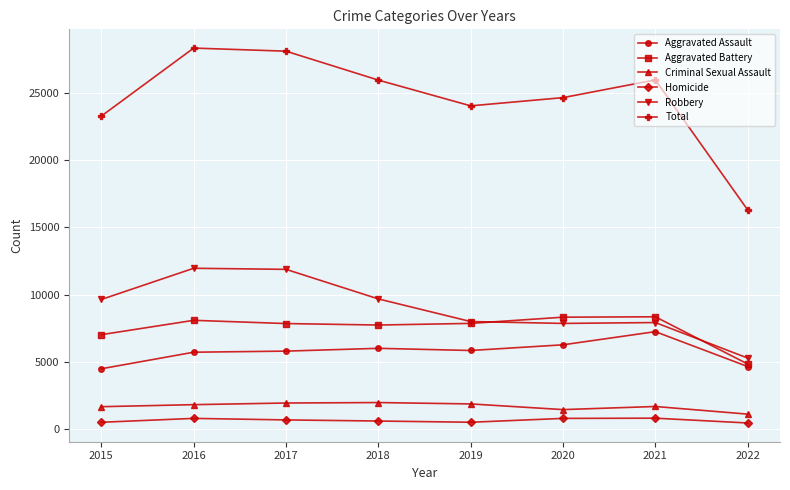

True or false: Aggravated Battery has more than 0 interior local peaks.

True